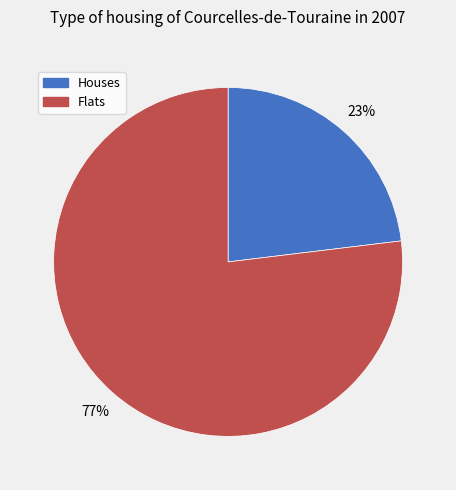

How many segments does this pie chart have?

2